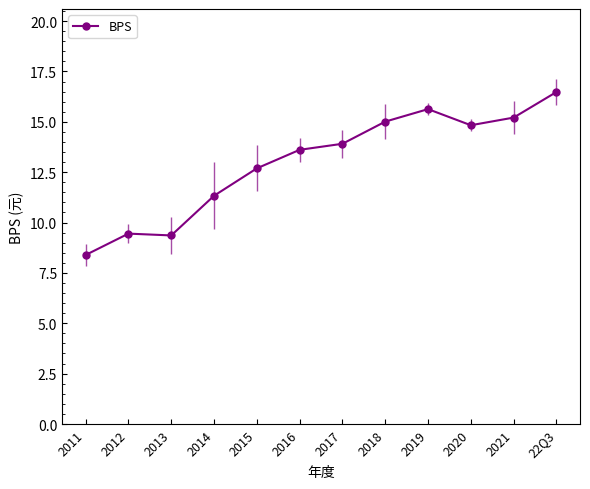

How many lines are shown in the chart?

1